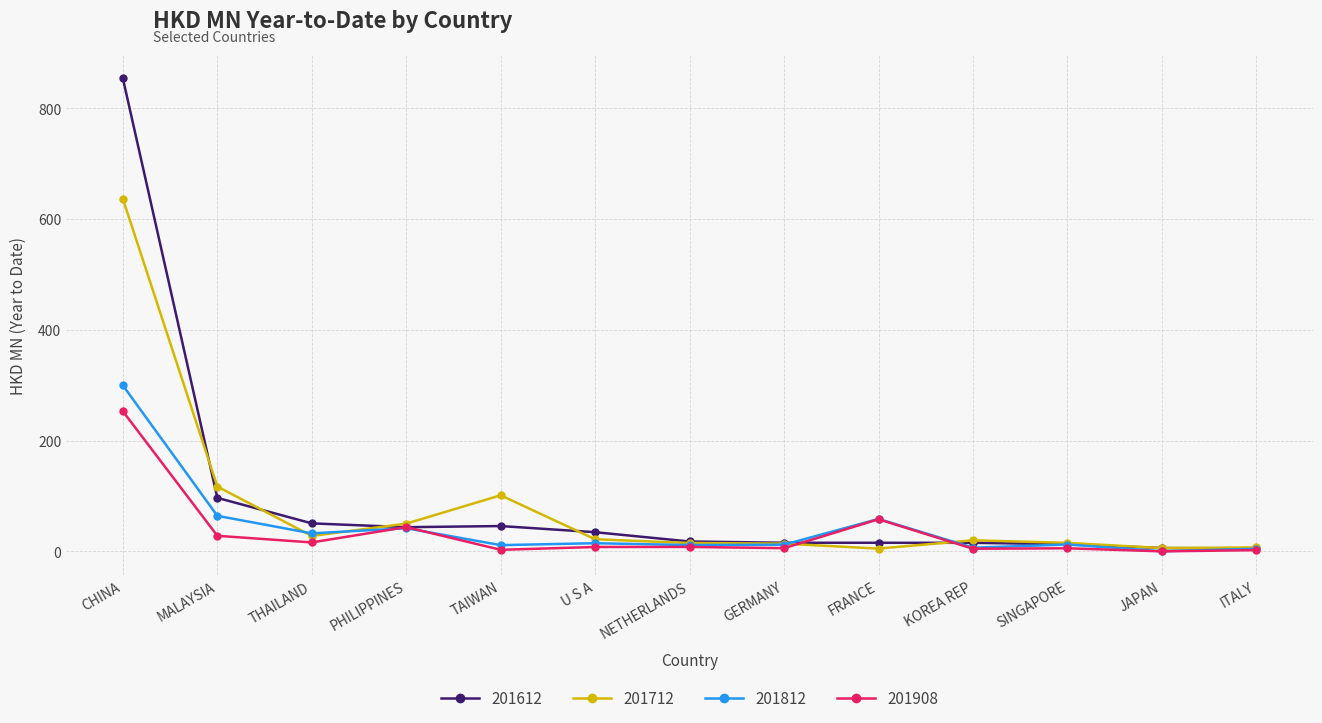

True or false: 201812 has more than 1 points higher than both neighbors.

True